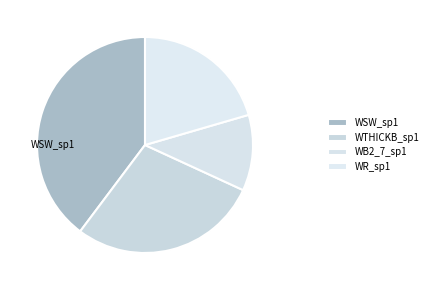

Is there a majority slice in this chart?

No